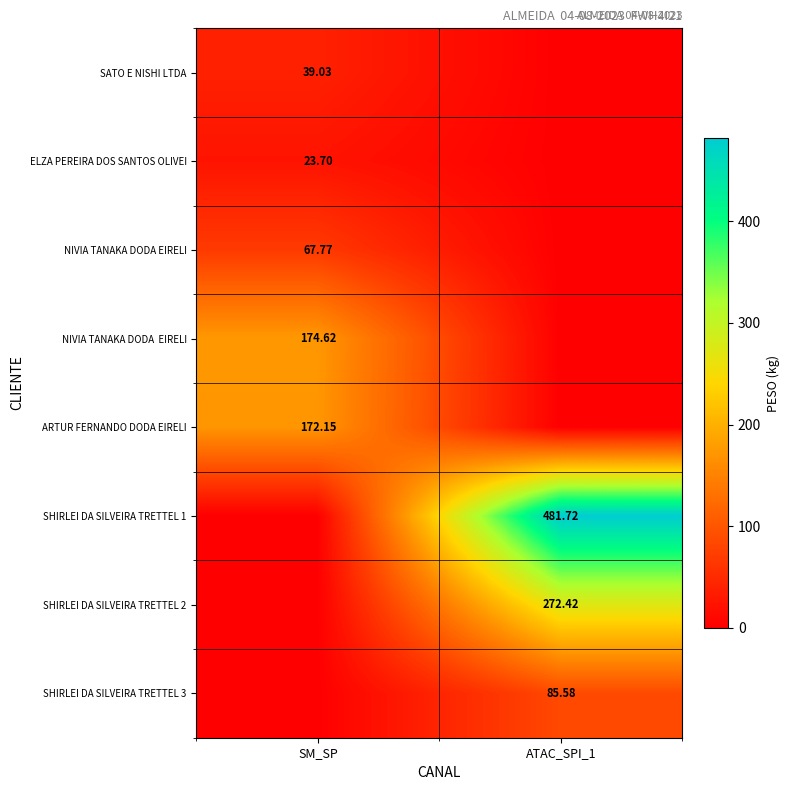

Between ATAC_SPI_1 and SM_SP, which is larger?

SM_SP